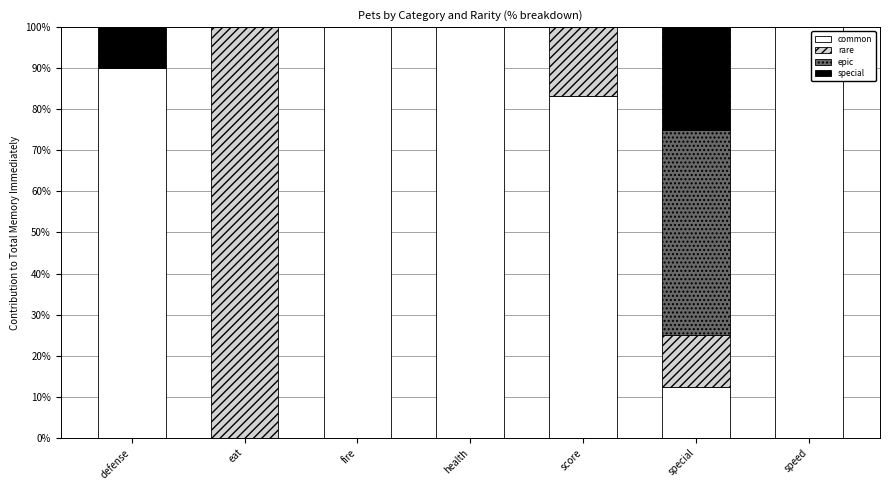

Are the bars horizontal?

No